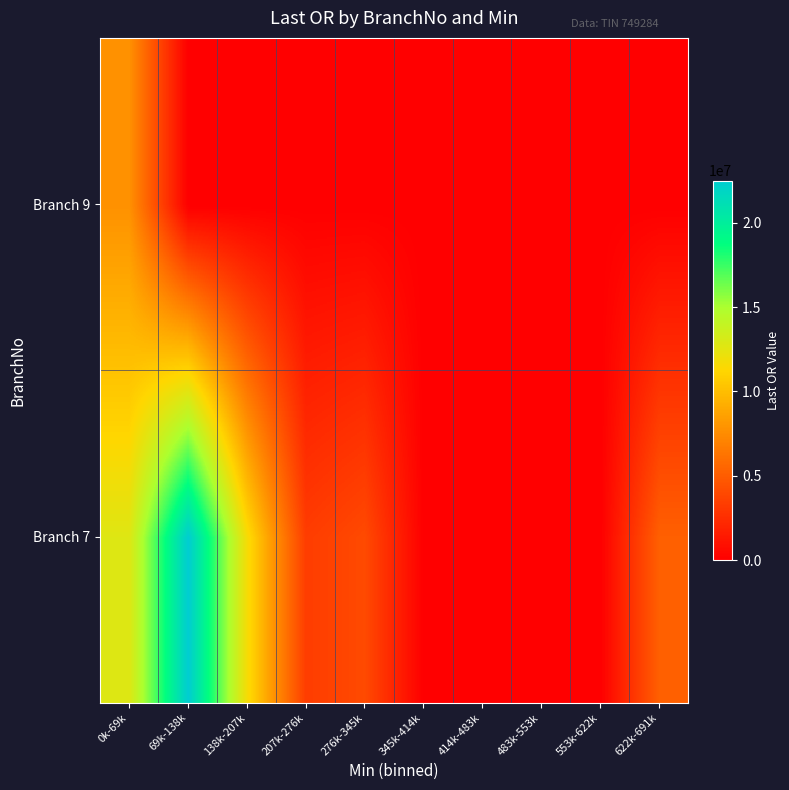

Between 69k-138k and 483k-553k, which is larger?

69k-138k